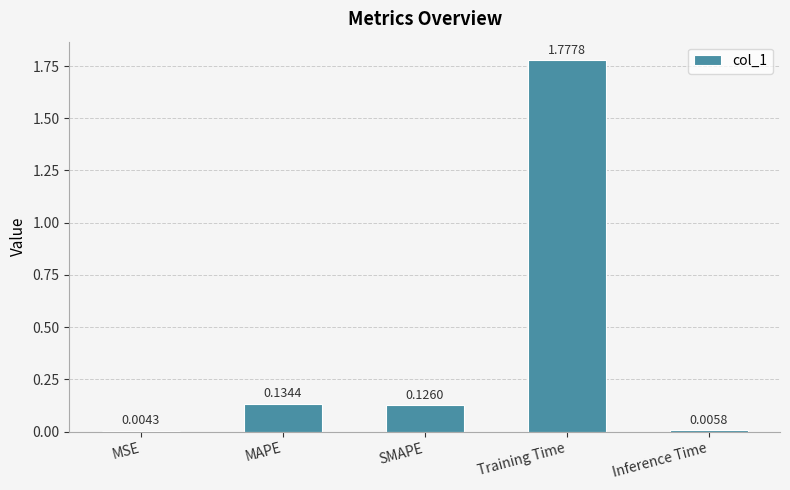

Where is the data nearest to the value 0?

MSE